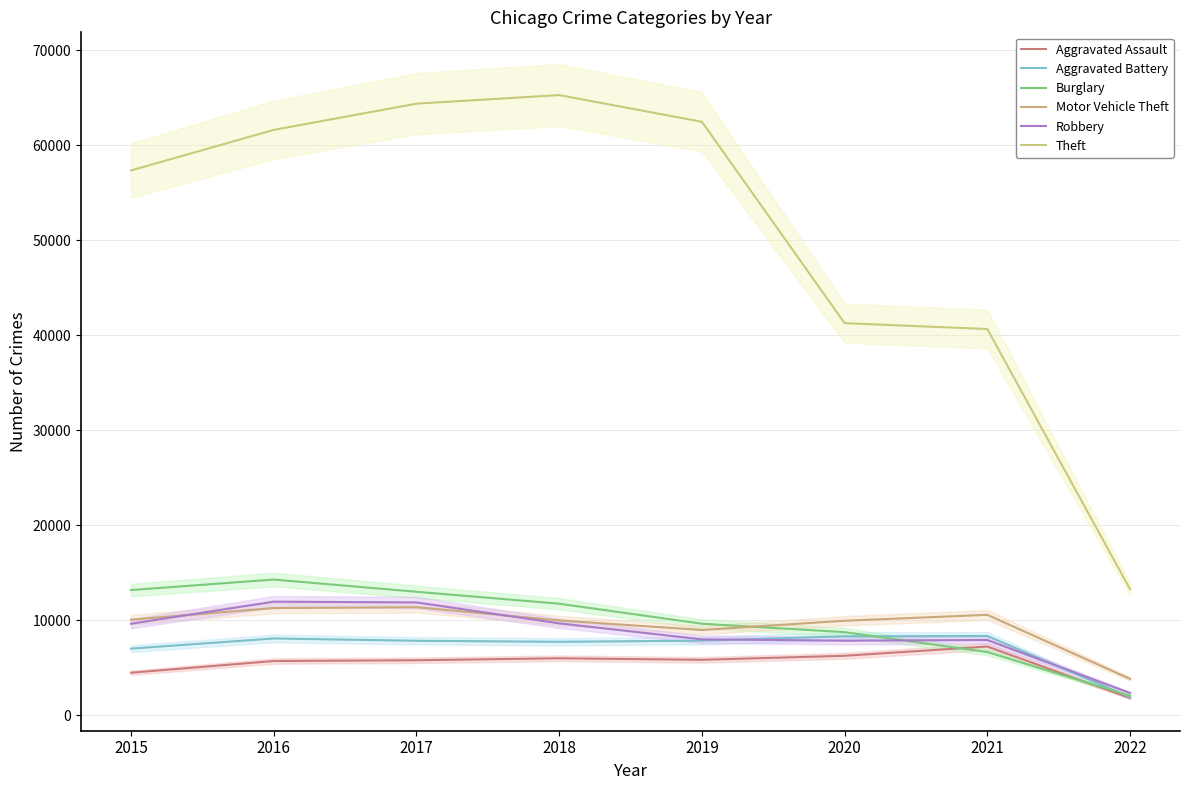

What is the lowest value of the Aggravated Assault series?

1808